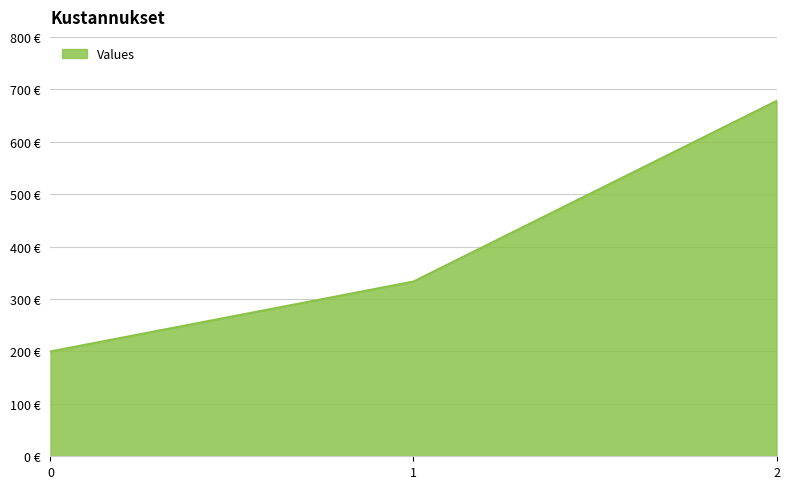

What is the sum of the values at 0 and 2?

877.8